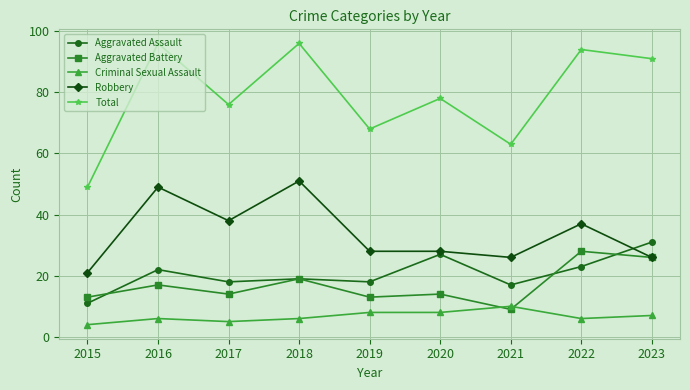

What is the difference between the Aggravated Assault values at 2016 and 2018?

3